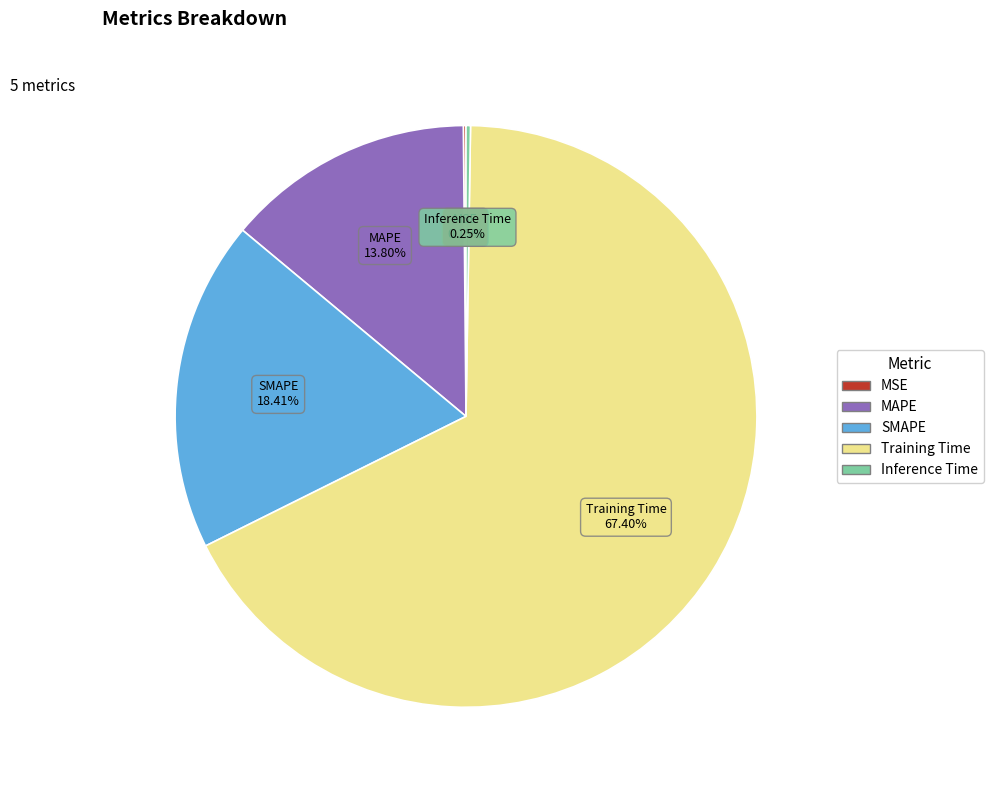

Is the sum of MAPE and Training Time greater than half?

Yes